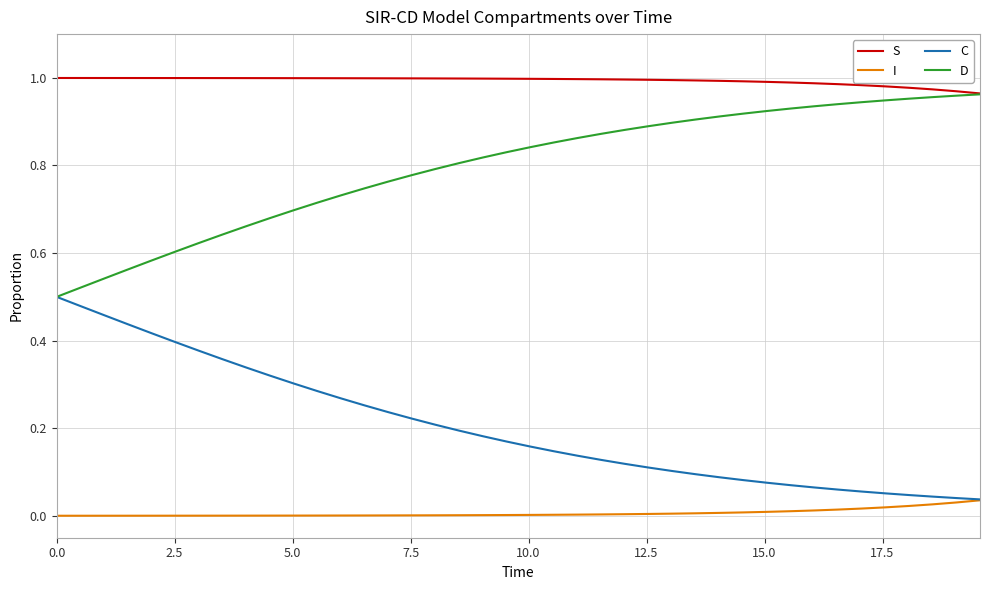

True or false: S and I cross at least once.

False